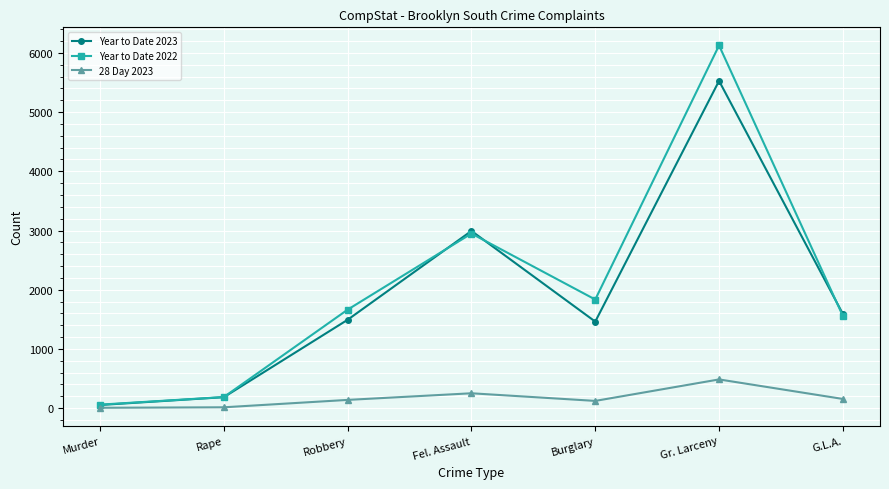

What is the greatest value displayed?

6127